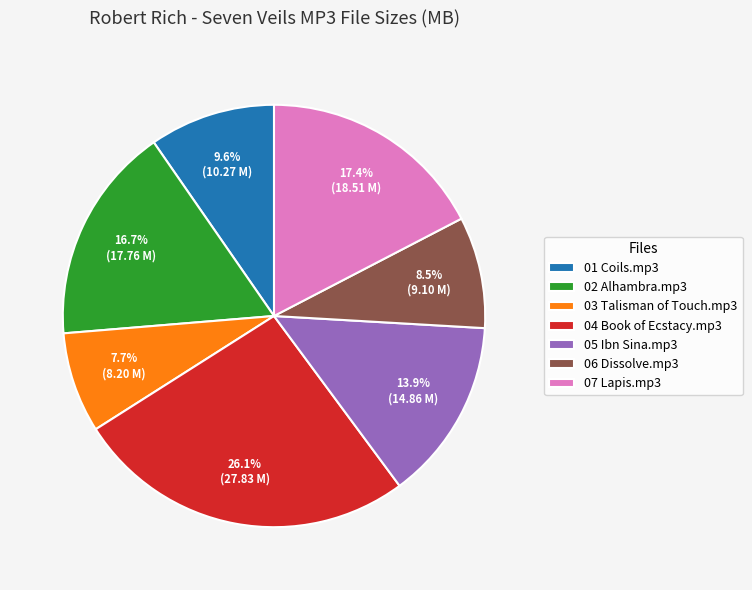

How many slices are in this pie chart?

7